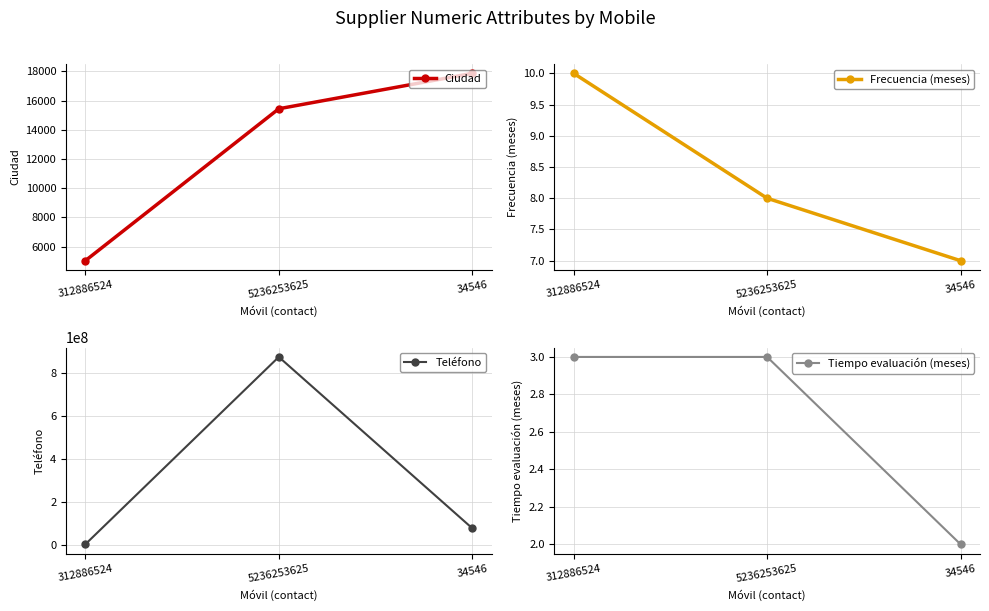

At 34546, list the series in order from smallest to largest.

Tiempo evaluación (meses), Frecuencia (meses), Ciudad, Teléfono